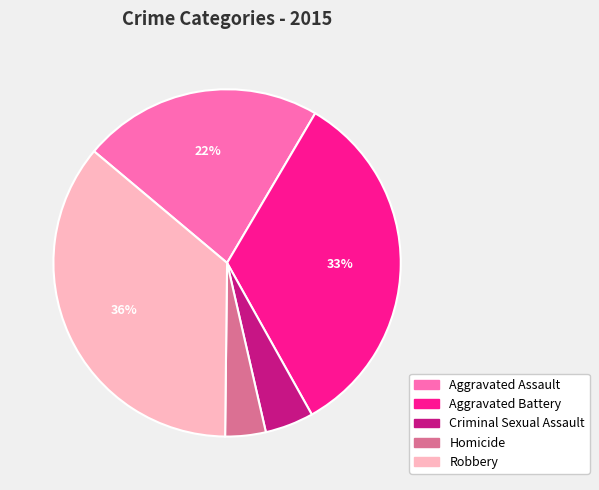

What is the smallest slice in the pie chart?

Homicide